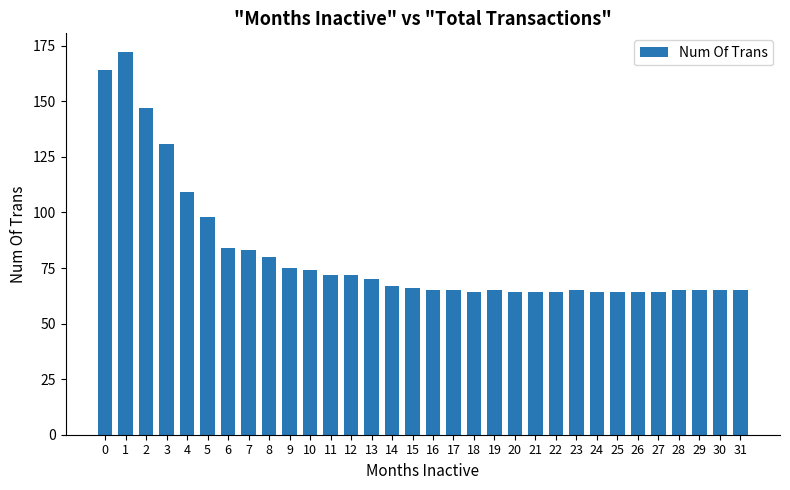

What is the value of the 32nd bar from the left?

65